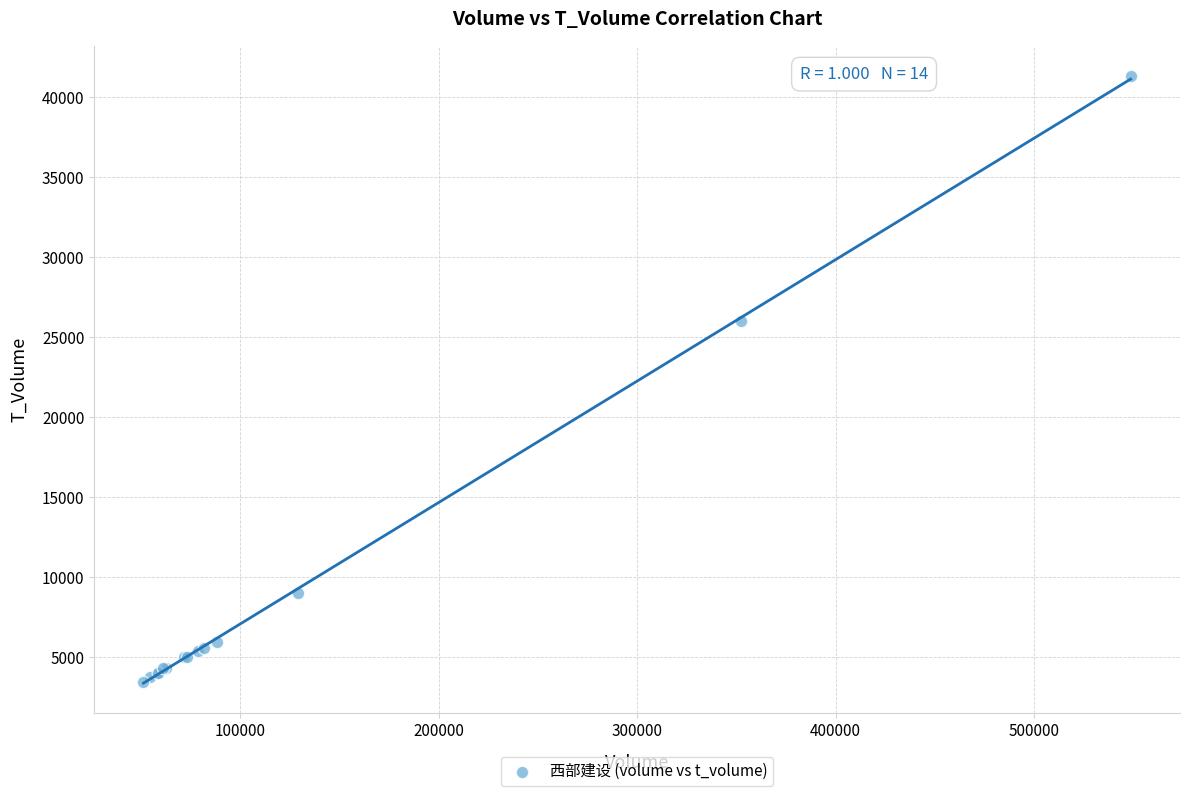

What Y value in the scatter plot is closest to 22371?

26007